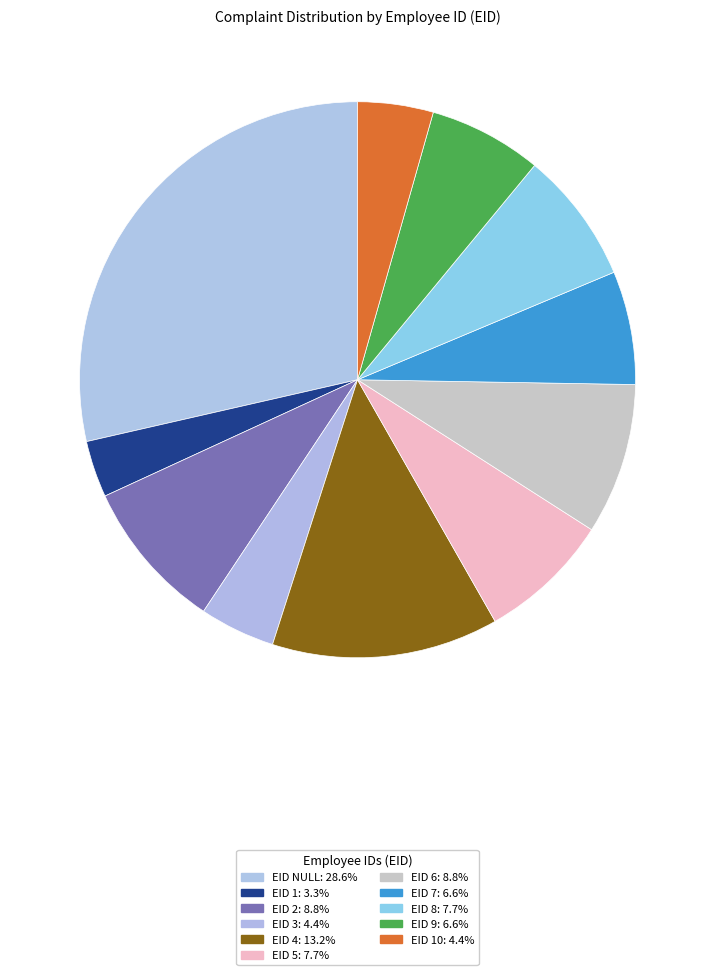

How many slices are in this pie chart?

11